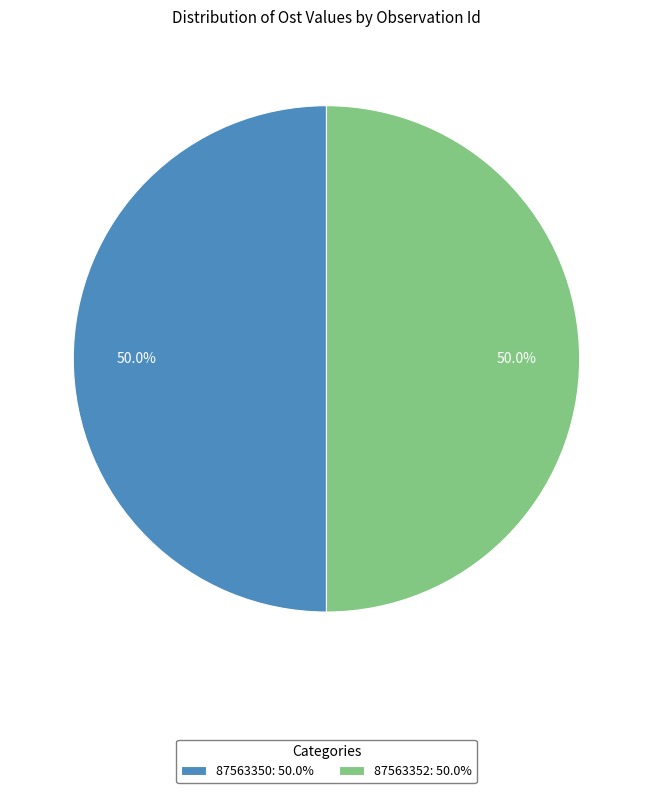

Combined, what portion of the pie is 87563352: 50.0% and 87563350: 50.0%?

100.0%